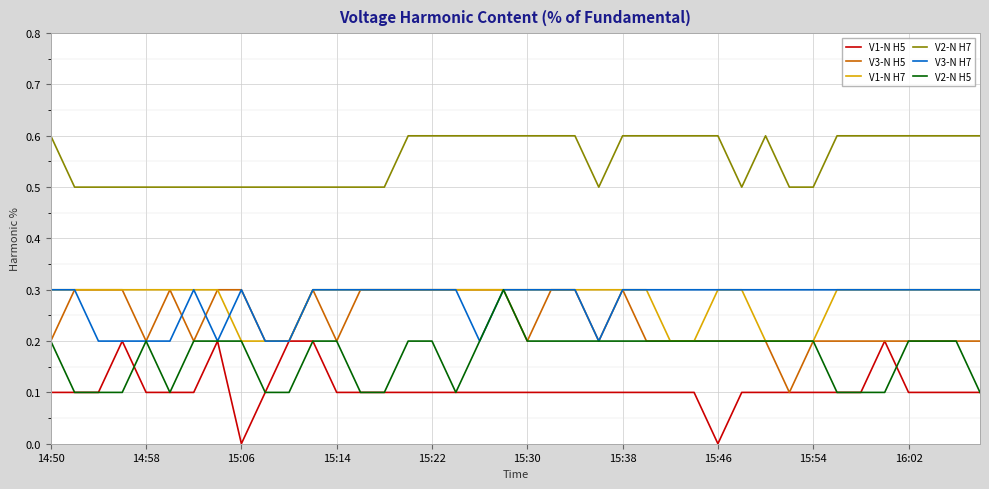

True or false: V2-N H7 and V1-N H5 cross at least once.

False